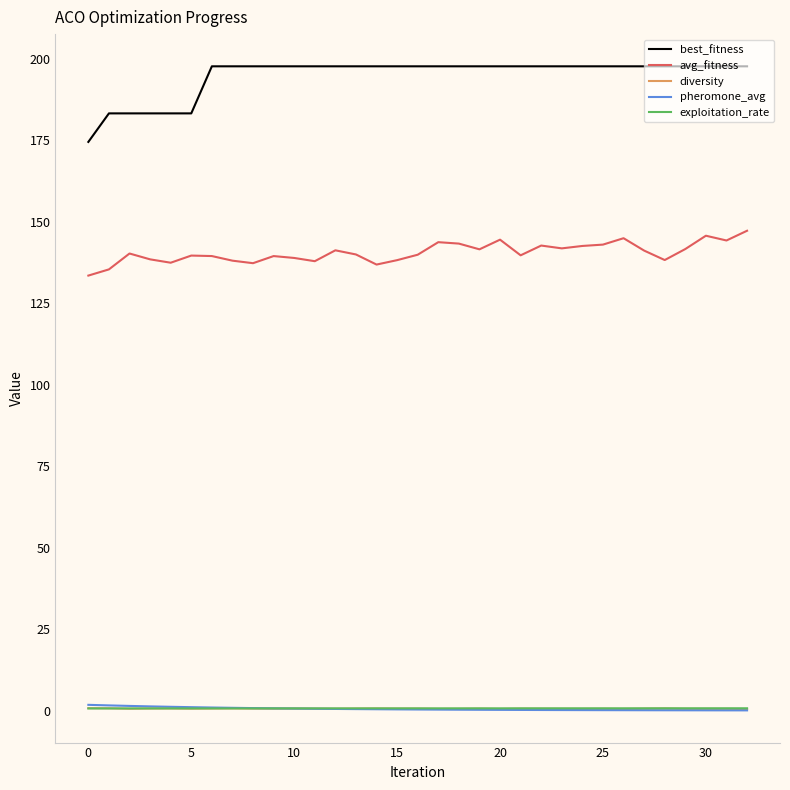

What is the greatest value displayed?

197.7